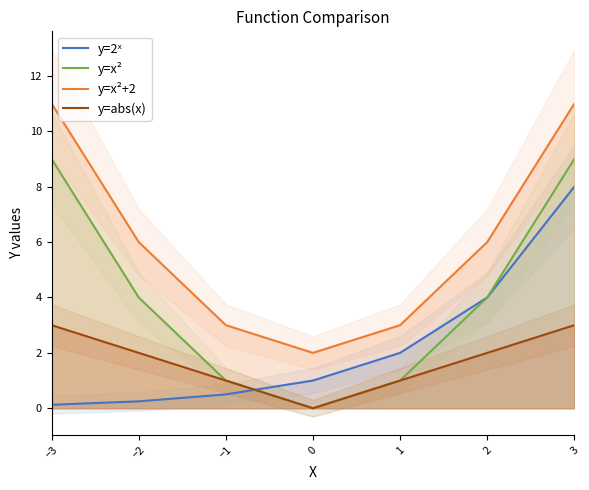

Which series has the largest total across all categories?

y=x²+2